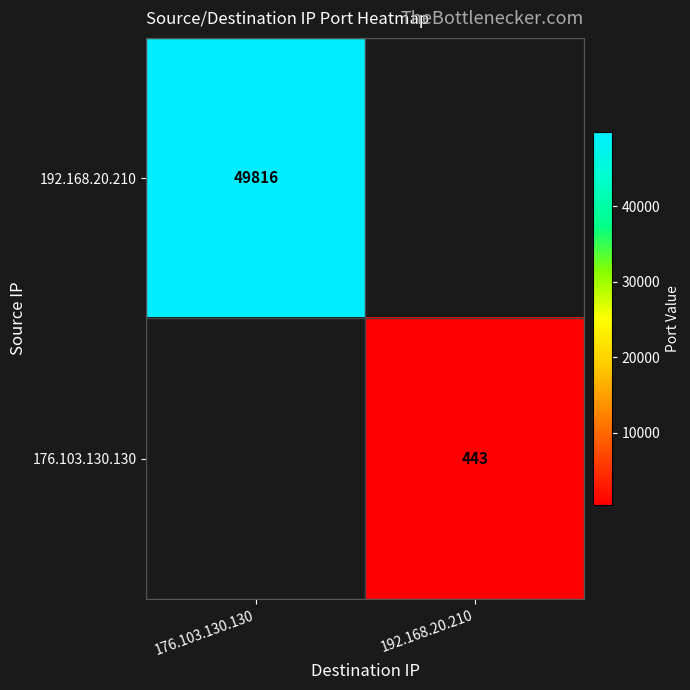

True or false: 176.103.130.130 has a value of 443 at 192.168.20.210.

True